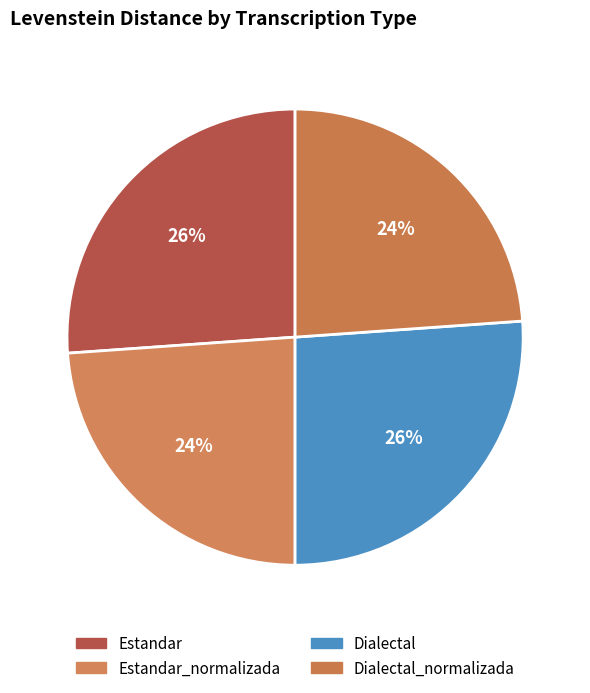

How many slices are in this pie chart?

4